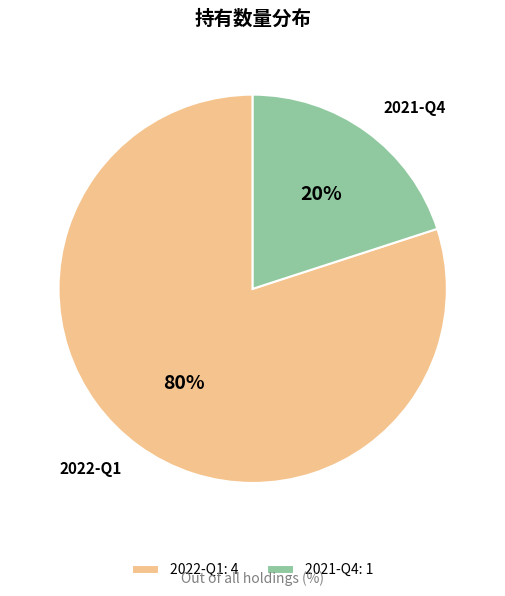

The 2022-Q1 slice represents 87% of the pie. True or false?

False